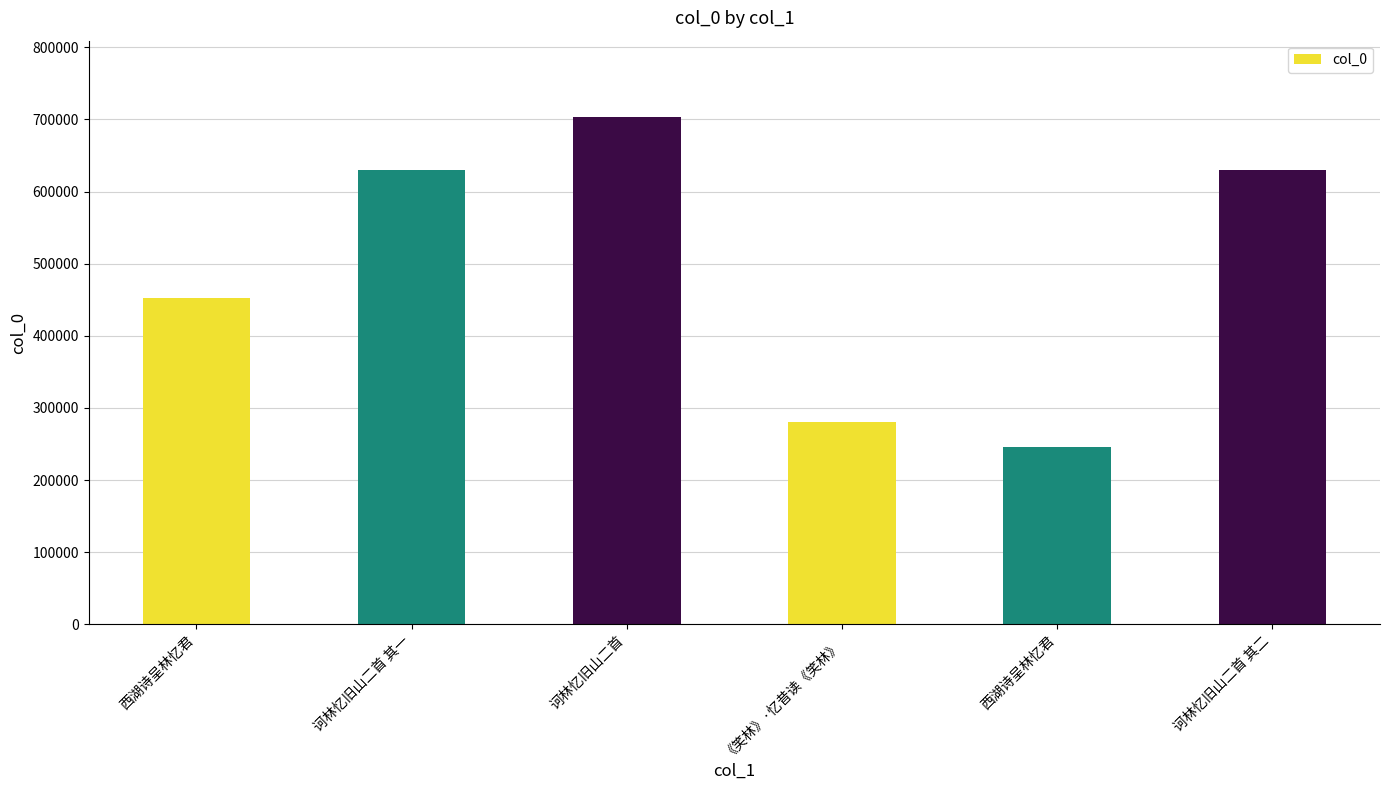

Are the bars horizontal?

No